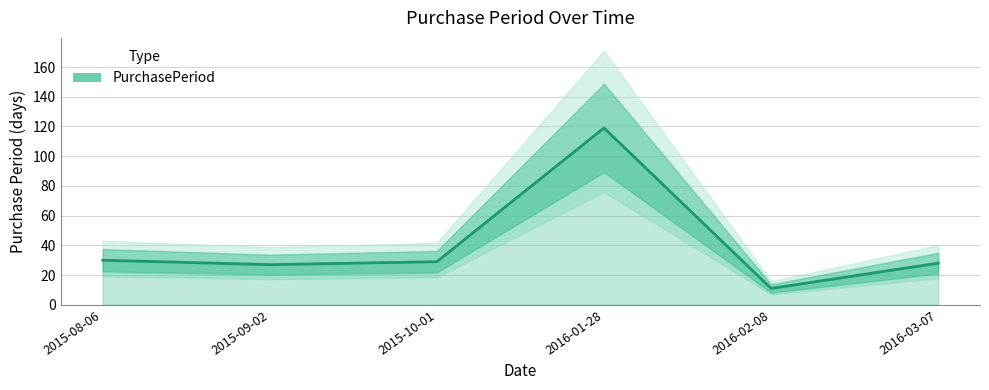

List the labels in order of value, smallest first.

2016-02-08, 2015-09-02, 2016-03-07, 2015-10-01, 2015-08-06, 2016-01-28